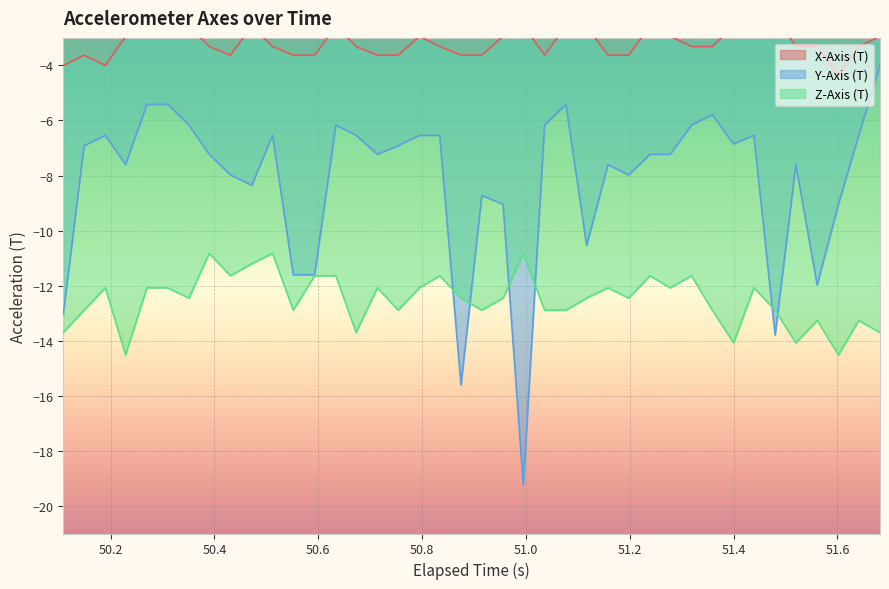

What is the lowest value of the Y-Axis (T) series?

-19.2